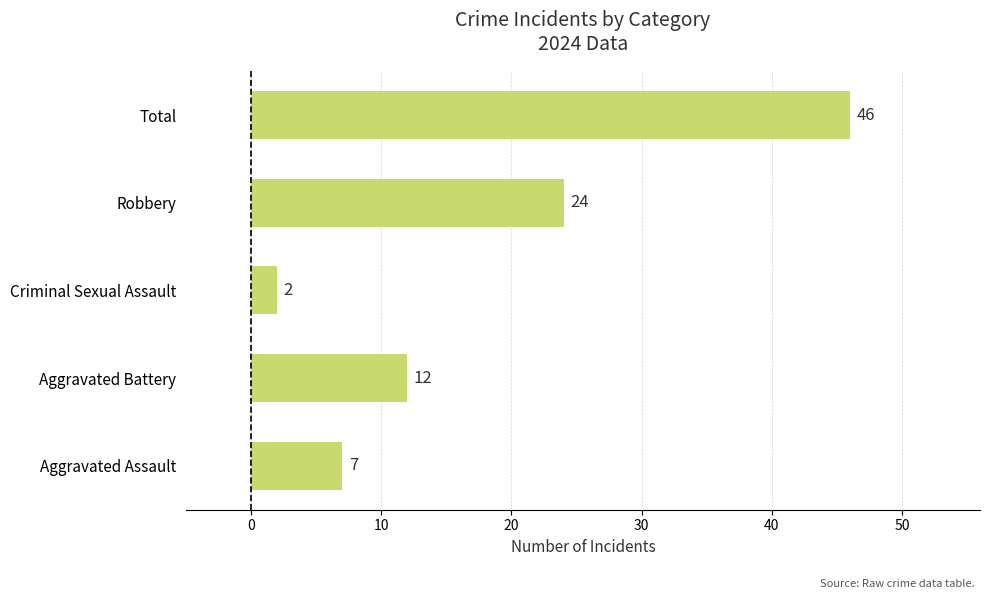

At which label is the value closest to 24?

Robbery